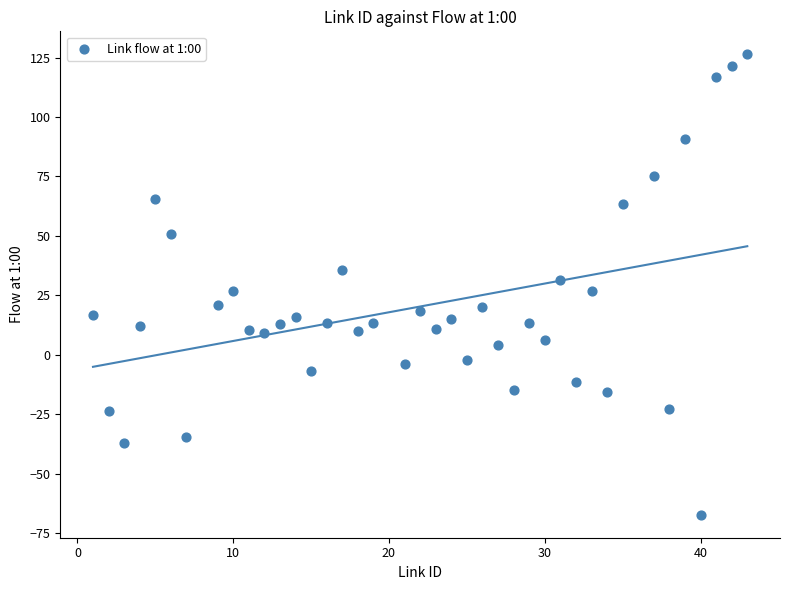

What is the range of Y values (max minus min)?

193.6